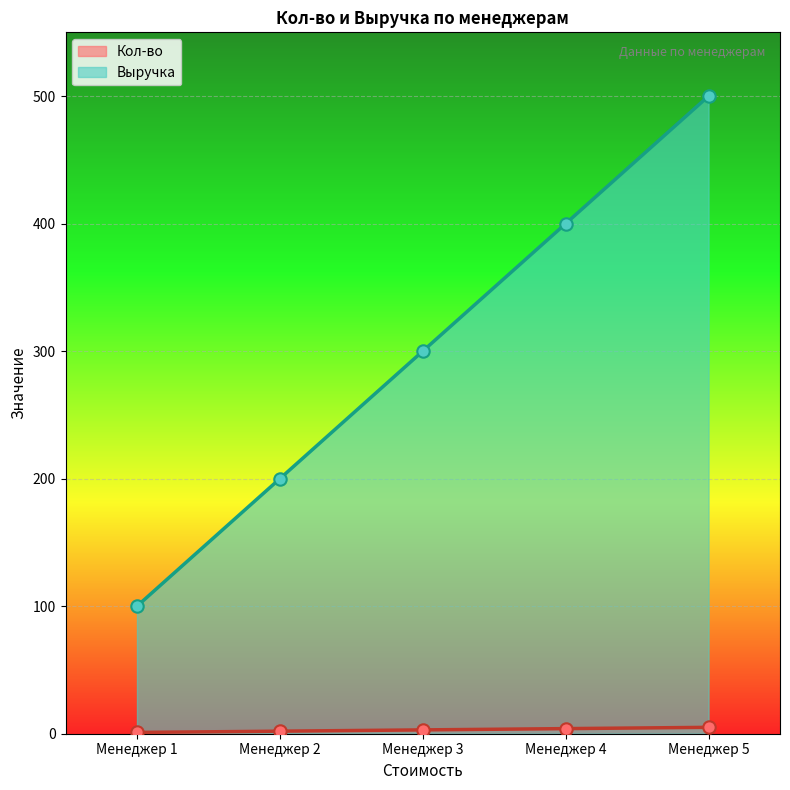

Is the value of Кол-во at Менеджер 3 greater than the value of Выручка at Менеджер 4?

No